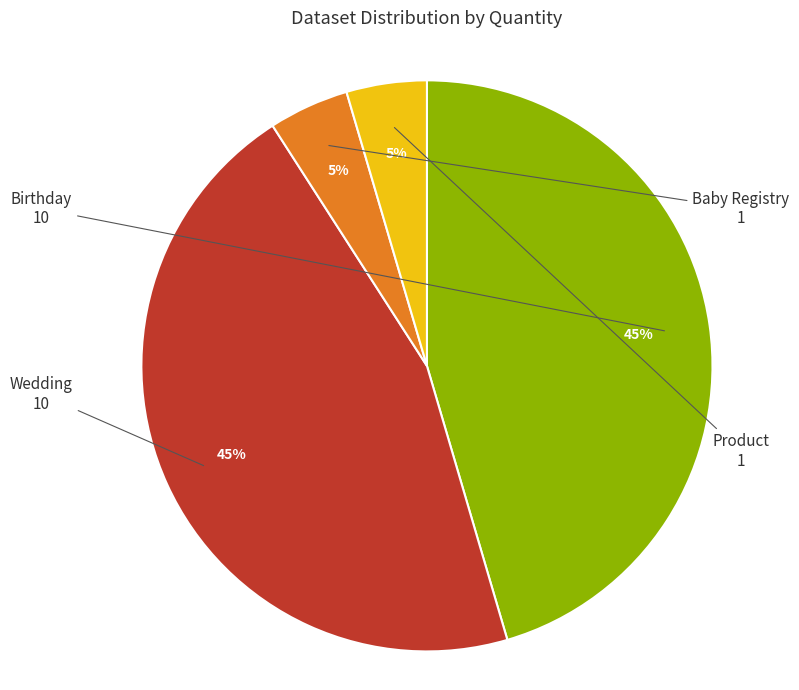

Is there any slice that represents more than half of the pie?

No